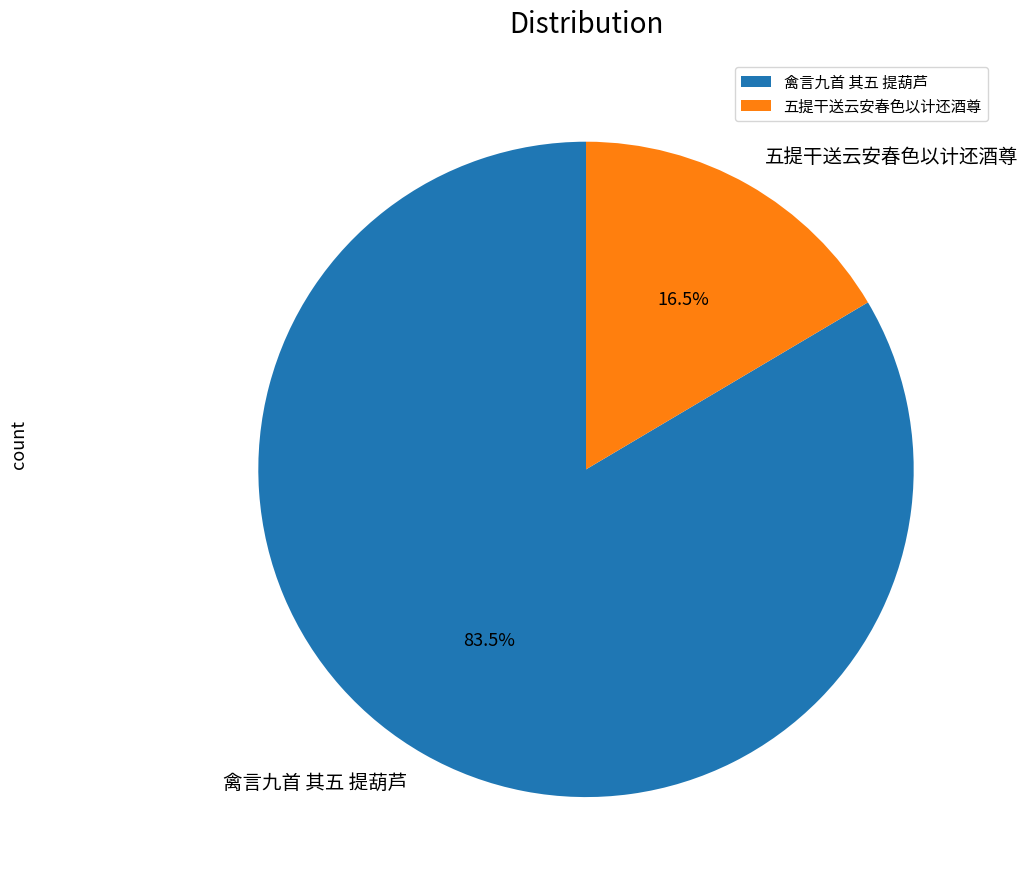

Does 禽言九首 其五 提葫芦 represent more than half of the total?

Yes